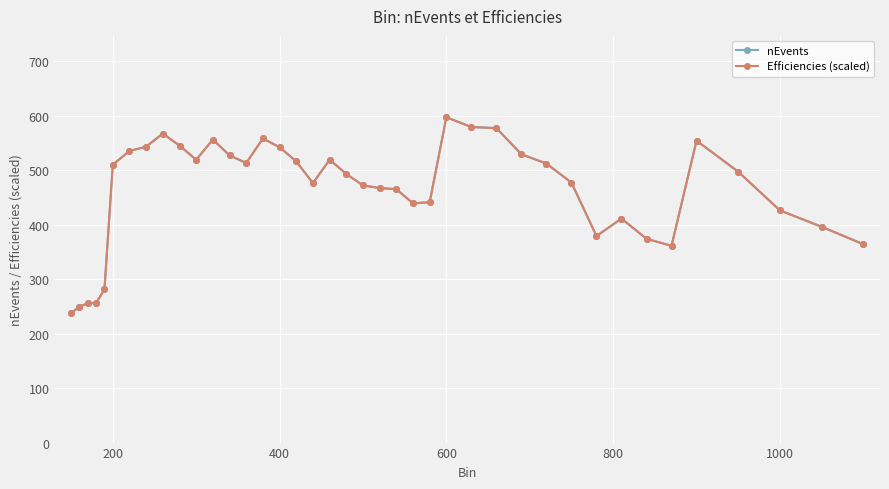

Reading right to left, list all the values displayed in this chart.

nEvents: 364.0	396.0	426.0	497.0	554.0	361.0	374.0	411.0	379.0	477.0	512.0	529.0	577.0	579.0	597.0	441.0	439.0	465.0	467.0	472.0	493.0	519.0	476.0	516.0	542.0	558.0	513.0	527.0	556.0	519.0	545.0	567.0	543.0	535.0	510.0	281.0	256.0	256.0	249.0	238.0
Efficiencies (scaled): 364.0	396.0	426.0	497.0	554.0	361.0	374.0	411.0	379.0	477.0	512.0	529.0	577.0	579.0	597.0	441.0	439.0	465.0	467.0	472.0	493.0	519.0	476.0	516.0	542.0	558.0	513.0	527.0	556.0	519.0	545.0	567.0	543.0	535.0	510.0	281.0	256.0	256.0	249.0	238.0